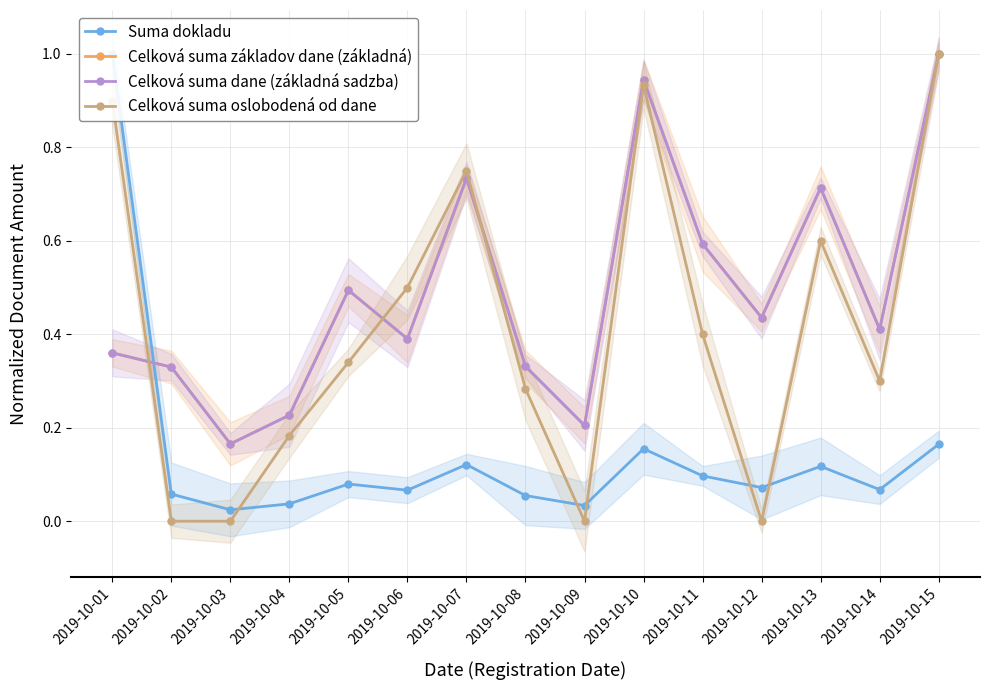

What is the sum of all Celková suma základov dane (základná) values?

7.3